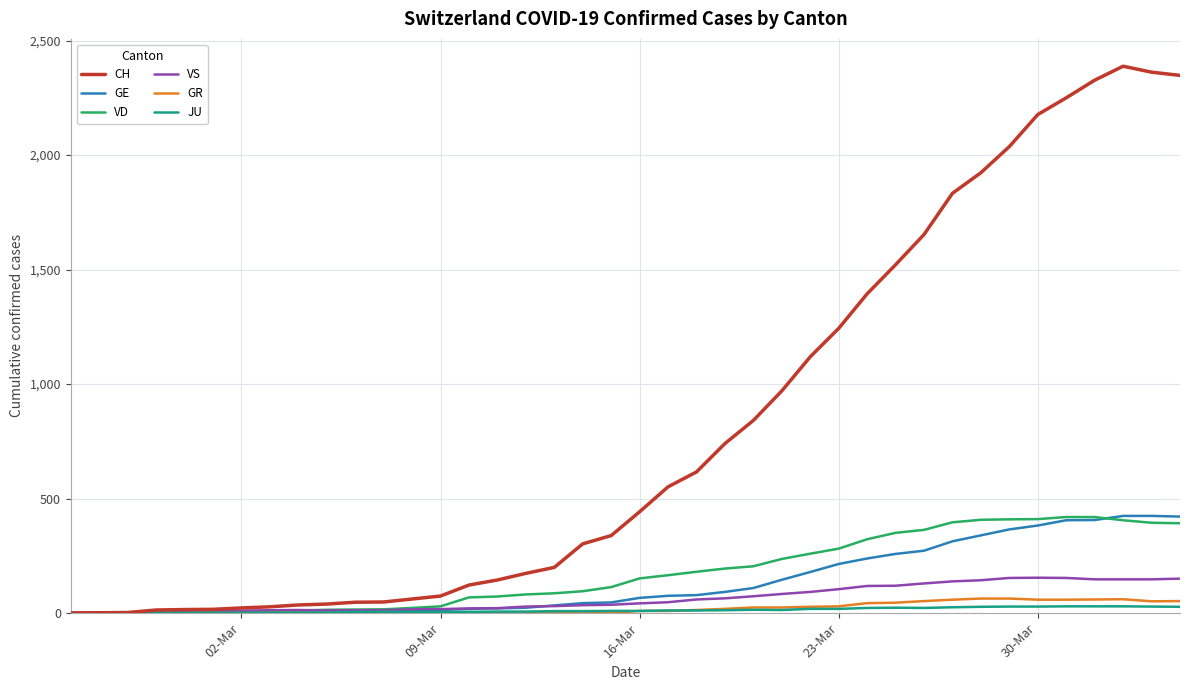

What is the maximum value for GE?

424